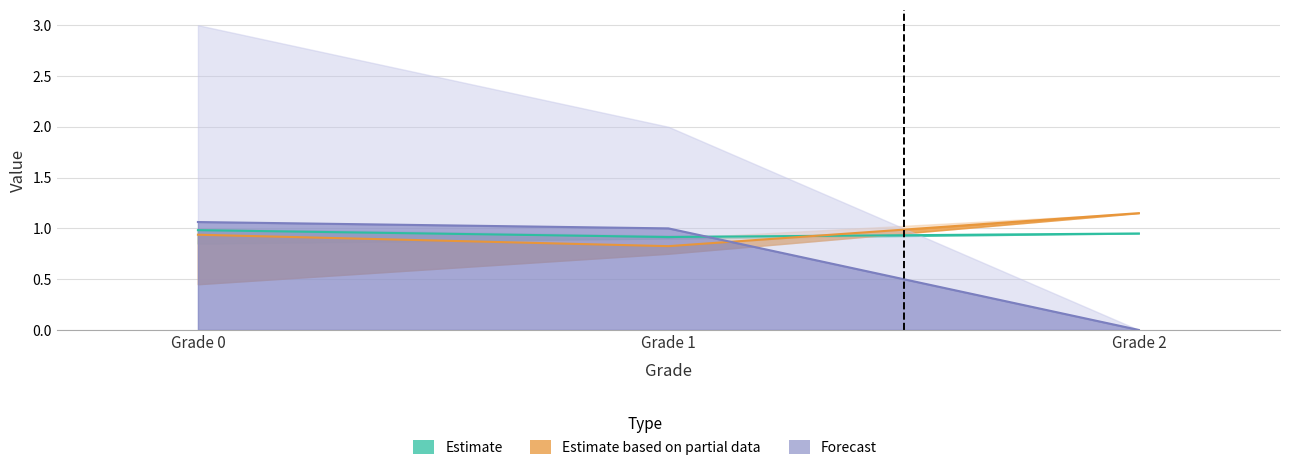

Reading left to right, list all the values displayed in this chart.

multiHp|Float: 1.0	0.9	0.9
multiAtkVisual|Float: 0.9	0.8	1.1
powerSource_mean: 1.1	1.0	0.0